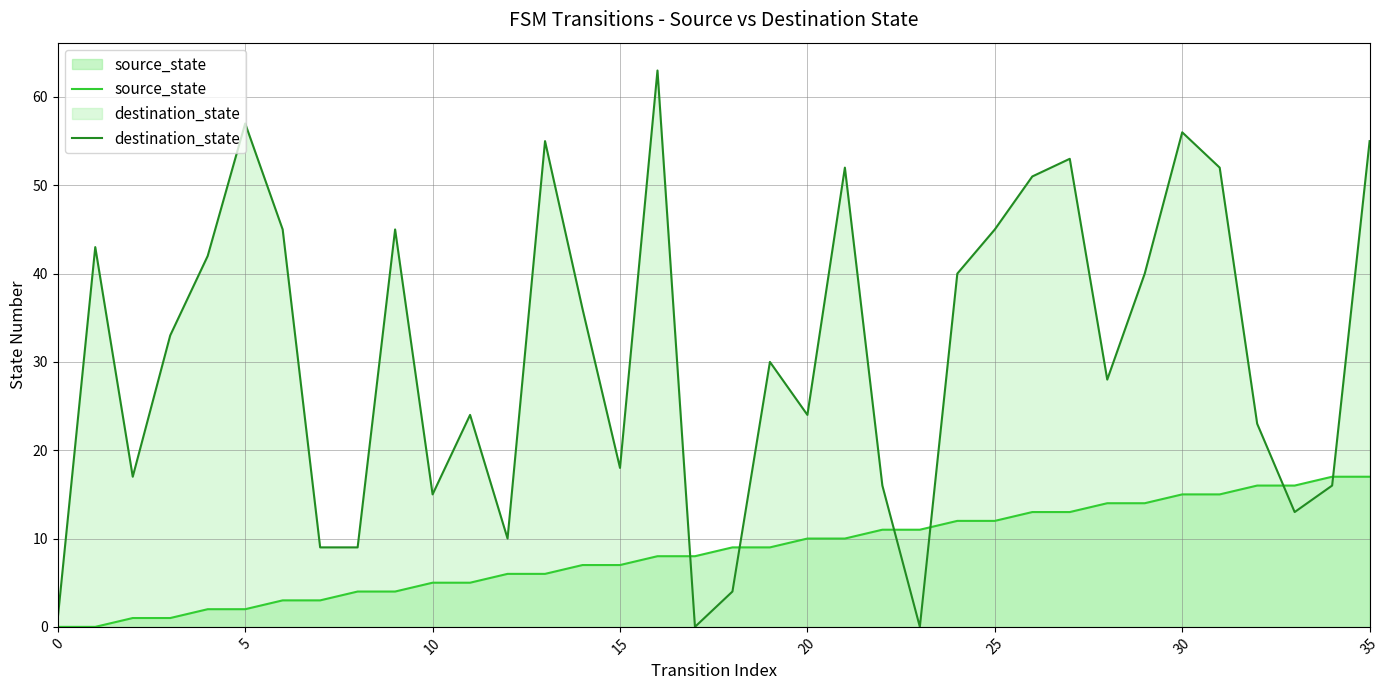

What is the maximum value shown in the chart?

63